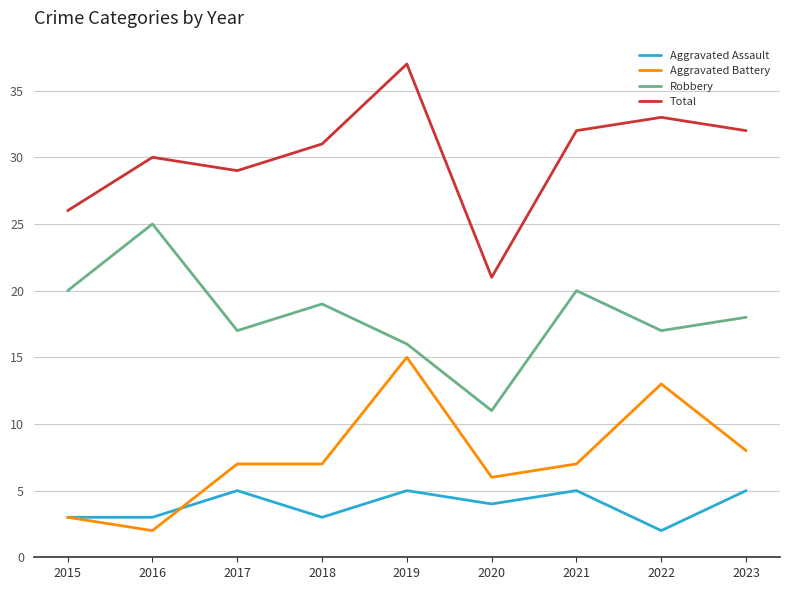

The Robbery series shows 25 at 2016. True or false?

True